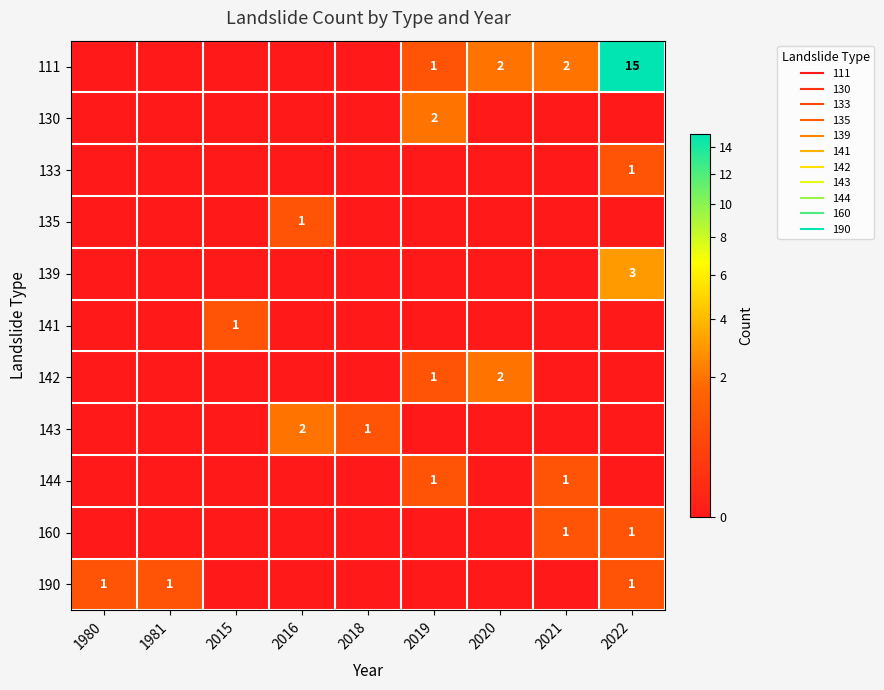

At 2020, list the series in order from largest to smallest.

111, 142, 130, 133, 135, 139, 141, 143, 144, 160, 190